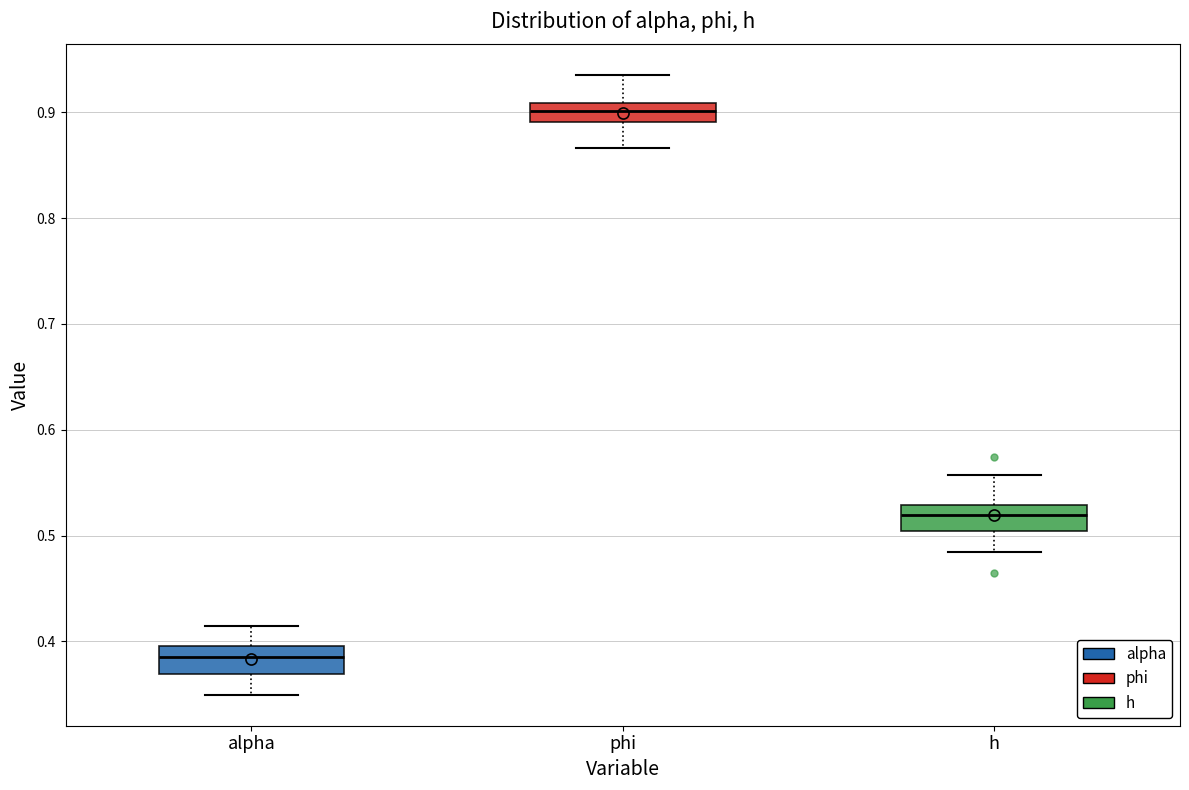

Reading left to right, read every box against the y-axis: the position of its median line, the range the box covers, and the ends of its whiskers. The values are not printed on the chart, so give them approximately, as read against the axis.

alpha: median 0.39, box 0.37 to 0.40, whiskers 0.35 to 0.41
phi: median 0.90, box 0.89 to 0.91, whiskers 0.87 to 0.94
h: median 0.52, box 0.50 to 0.53, whiskers 0.48 to 0.56